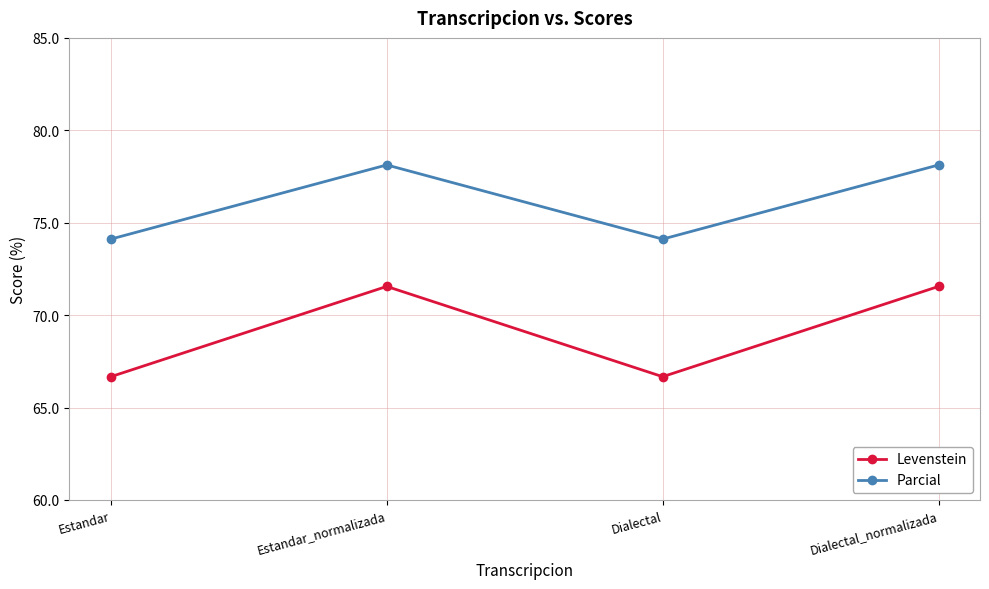

List the series in order of their overall mean, lowest first.

Levenstein, Parcial